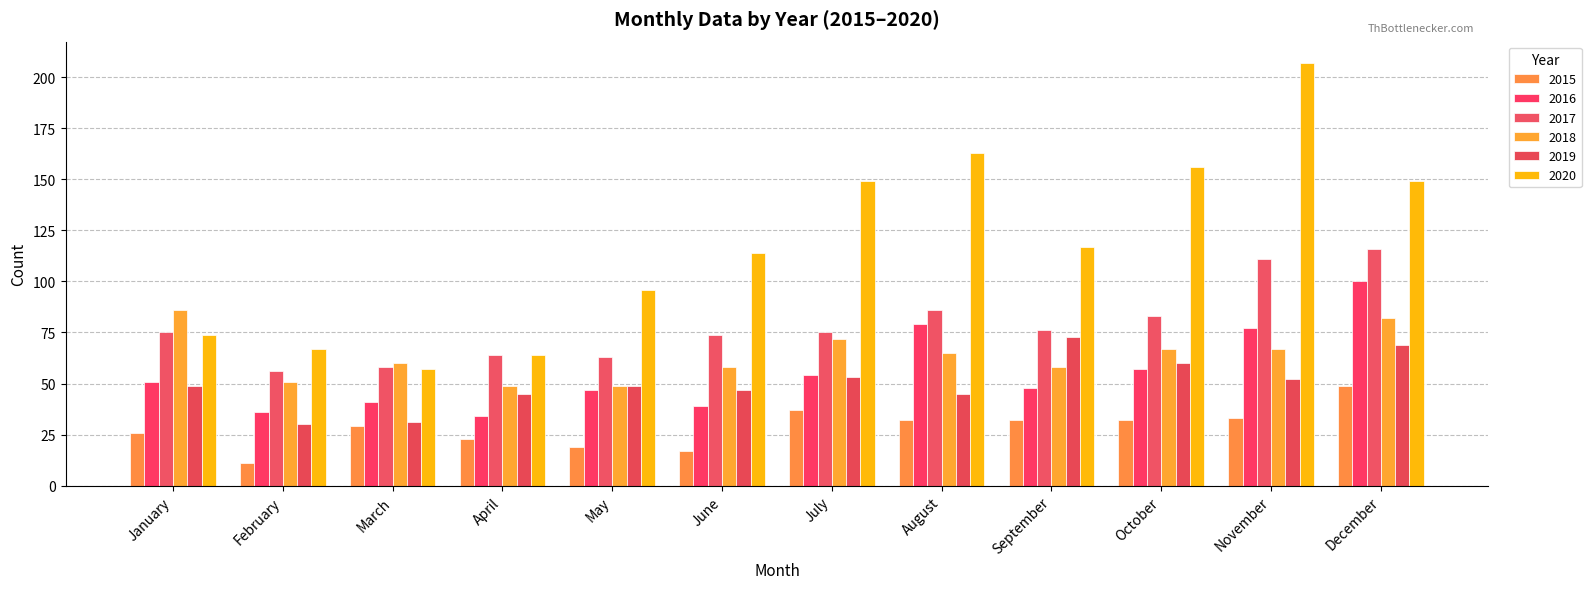

Count the number of categories in the chart.

12